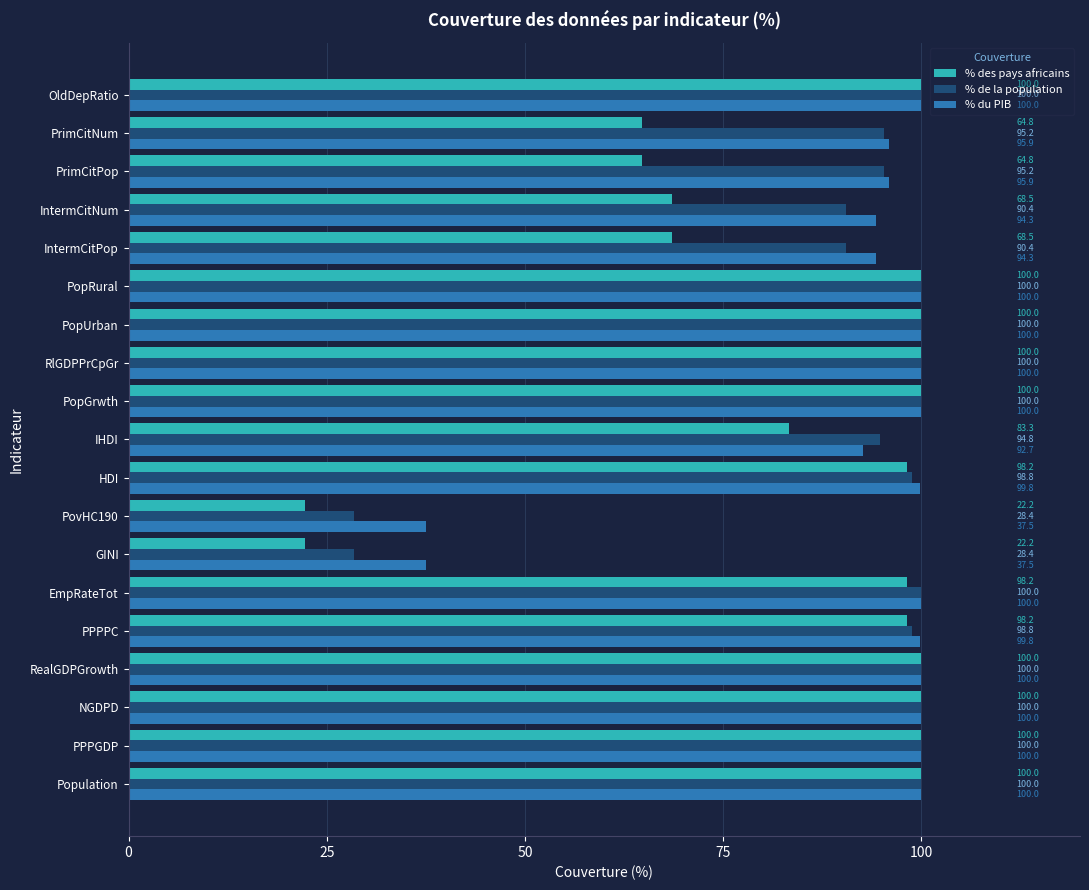

At GINI, list the series in order from smallest to largest.

% des pays africains, % de la population, % du PIB